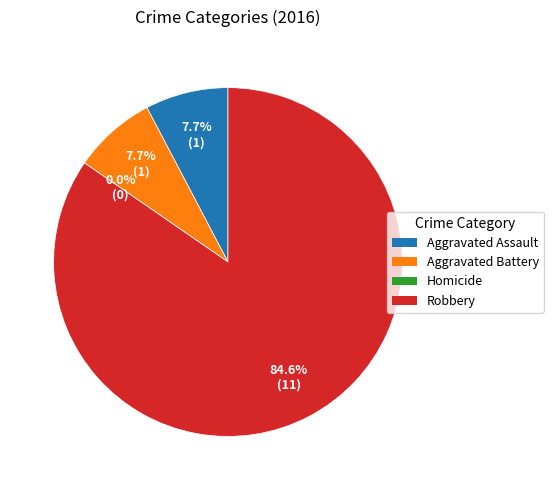

Which slice is the largest?

Robbery